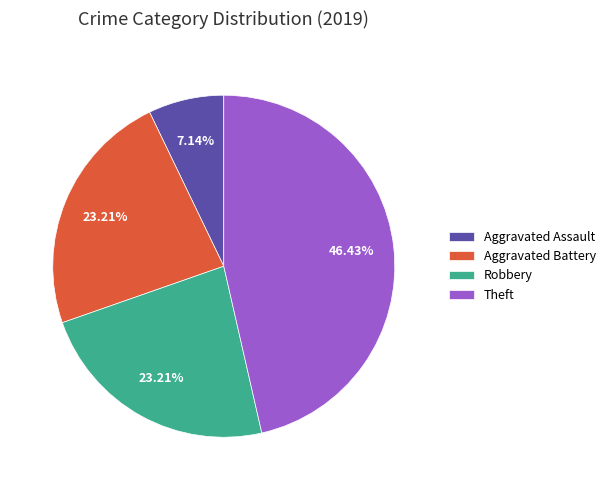

Do Robbery and Aggravated Battery together represent more than half of the pie?

No